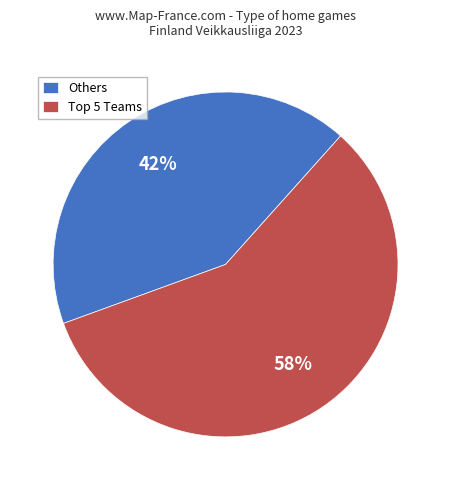

What is the largest slice in the pie chart?

Top 5 Teams